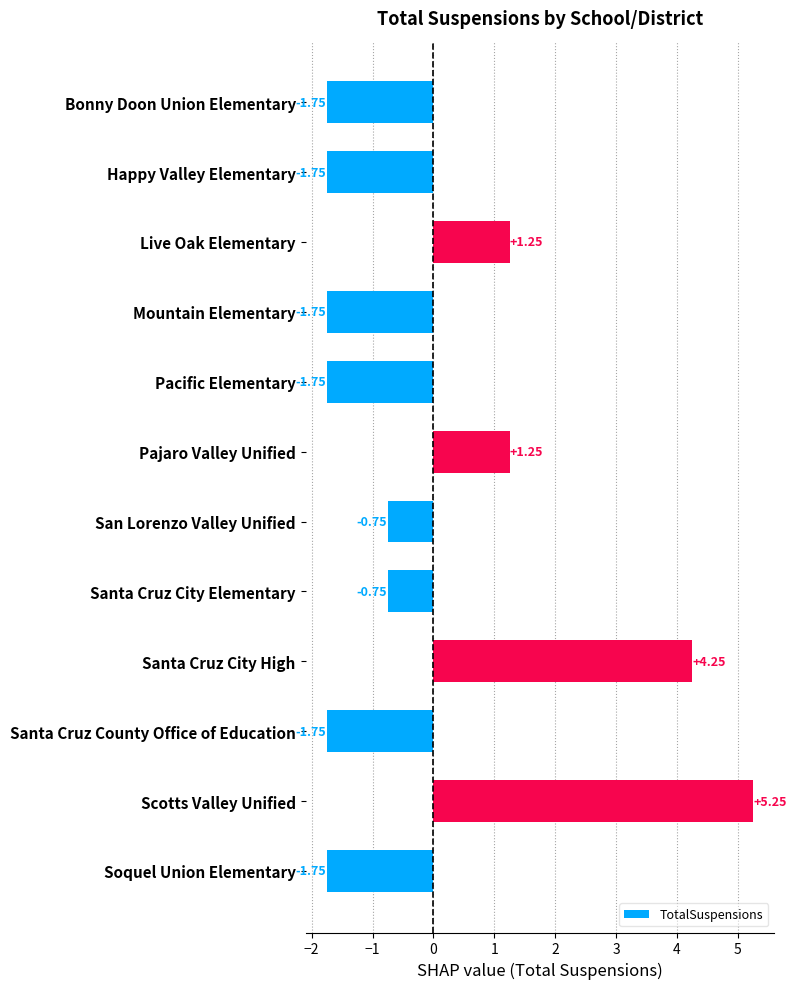

At which category does the chart reach its peak across all series?

Scotts Valley Unified